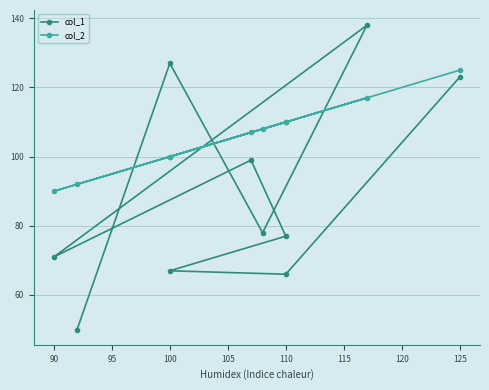

How many lines are shown in the chart?

2